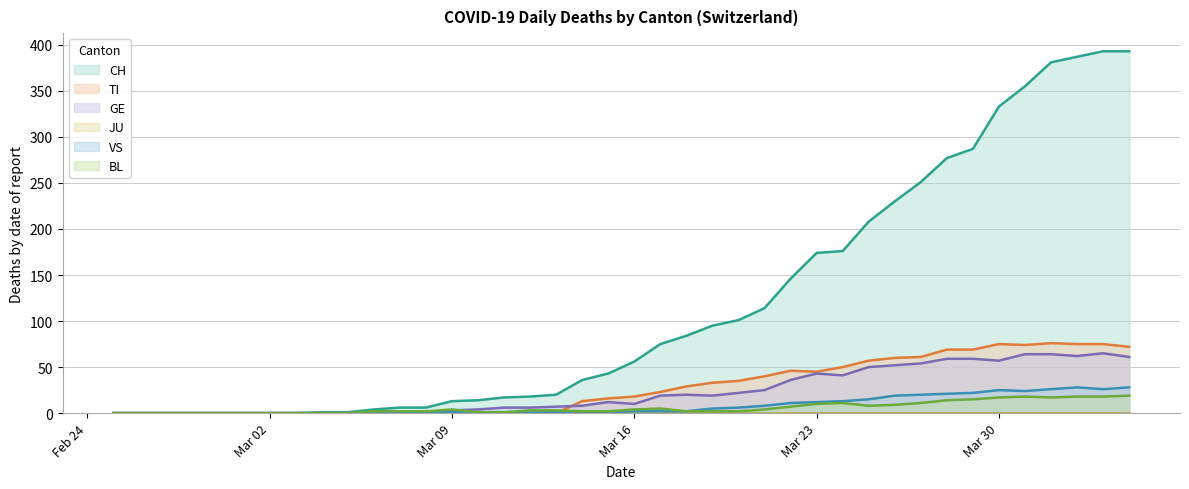

What is the sum of all GE values?

928